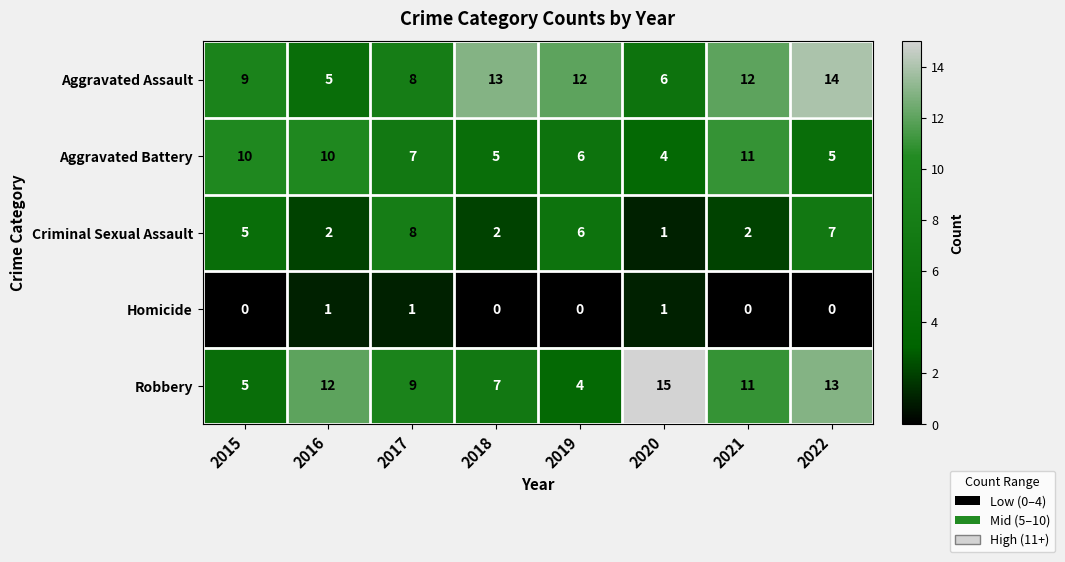

Is it true that Robbery equals 11 at 2018?

False